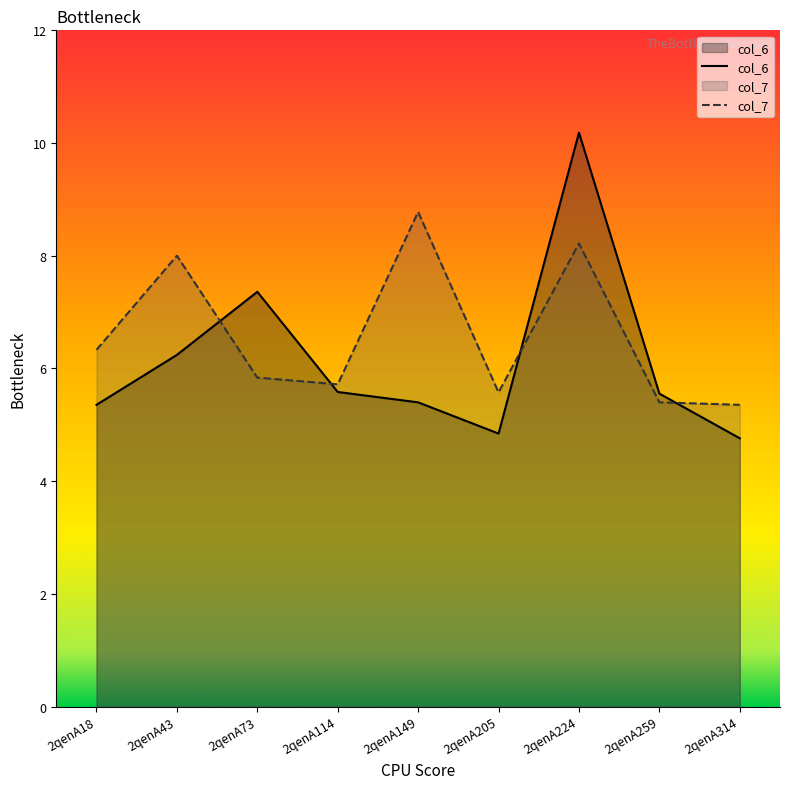

What is the value of the col_6 point at the 9th from the left?

4.8